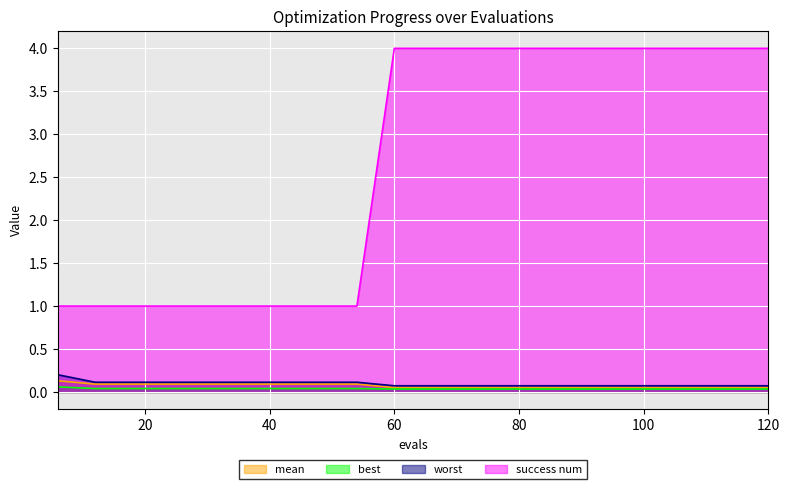

Reading left to right, list all the values displayed in this chart.

mean: 0.1	0.1	0.1	0.1	0.1	0.1	0.1	0.1	0.1	0.1	0.1	0.1	0.1	0.1	0.1	0.1	0.1	0.1	0.1	0.1
best: 0.1	0.0	0.0	0.0	0.0	0.0	0.0	0.0	0.0	0.0	0.0	0.0	0.0	0.0	0.0	0.0	0.0	0.0	0.0	0.0
worst: 0.2	0.1	0.1	0.1	0.1	0.1	0.1	0.1	0.1	0.1	0.1	0.1	0.1	0.1	0.1	0.1	0.1	0.1	0.1	0.1
success num: 1.0	1.0	1.0	1.0	1.0	1.0	1.0	1.0	1.0	4.0	4.0	4.0	4.0	4.0	4.0	4.0	4.0	4.0	4.0	4.0